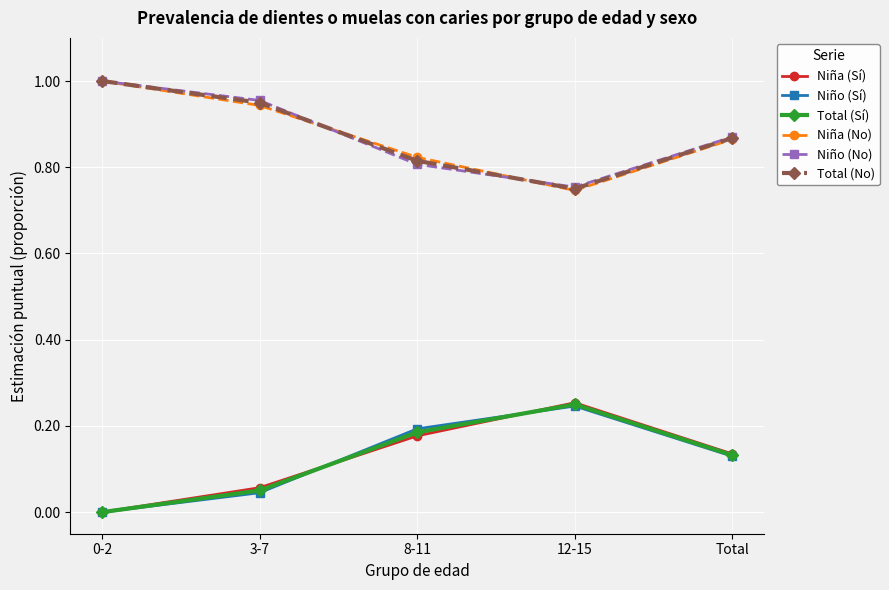

Count the Total (Sí) values in the range 0 to 1.

5